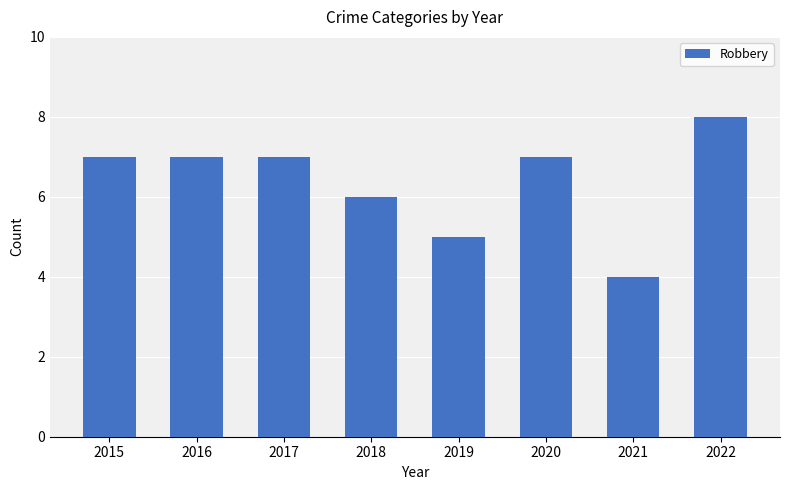

The value at 2017 is 7. True or false?

True